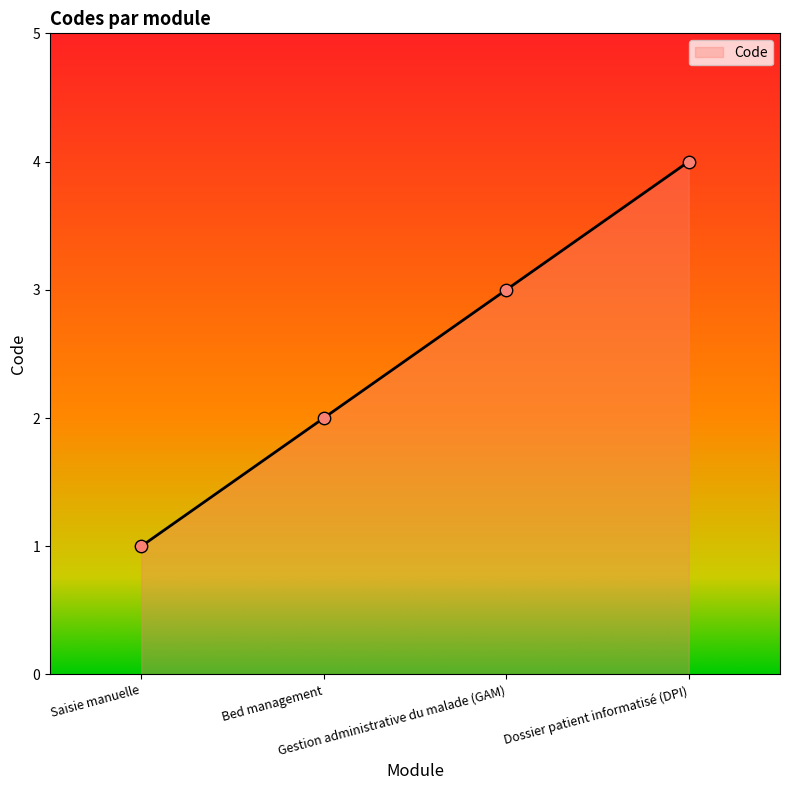

Approximately how many times larger is the value at Saisie manuelle compared to Gestion administrative du malade (GAM)?

0.3